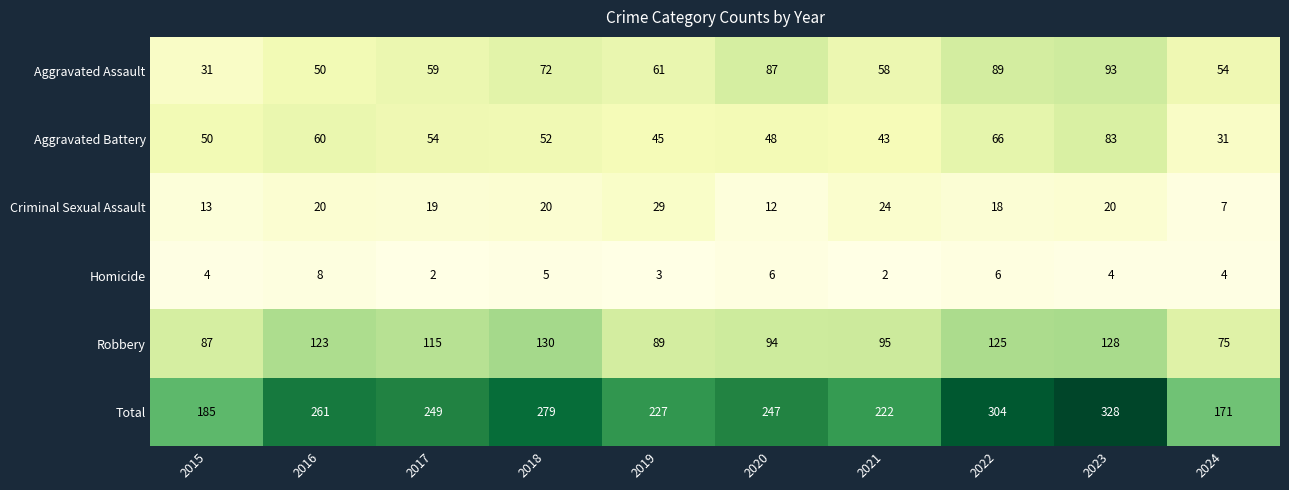

What is the difference between the maximum and minimum values in the Robbery series?

55